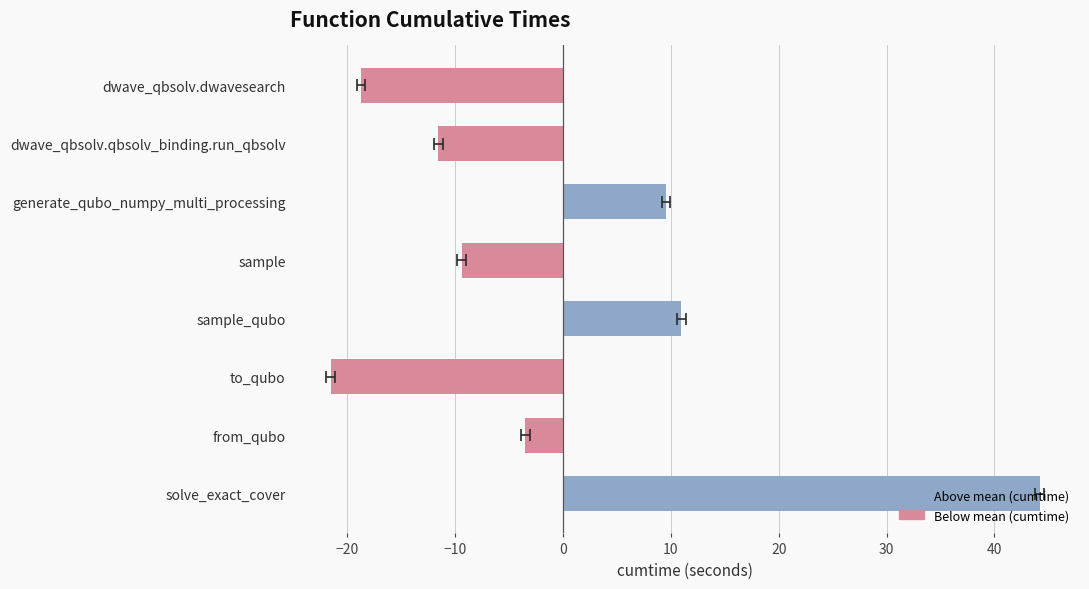

The value at from_qubo is -3.5. True or false?

True